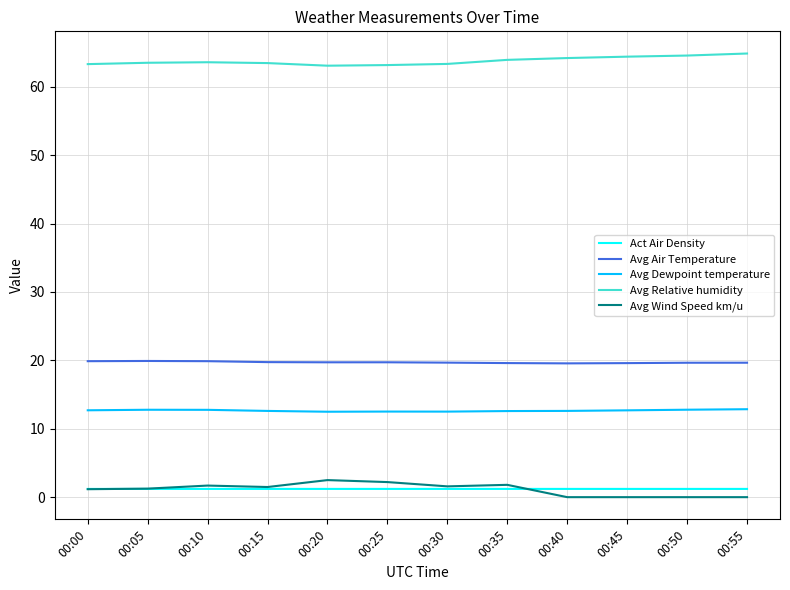

List the series in order of their peak value, lowest first.

Act Air Density, Avg Wind Speed km/u, Avg Dewpoint temperature, Avg Air Temperature, Avg Relative humidity